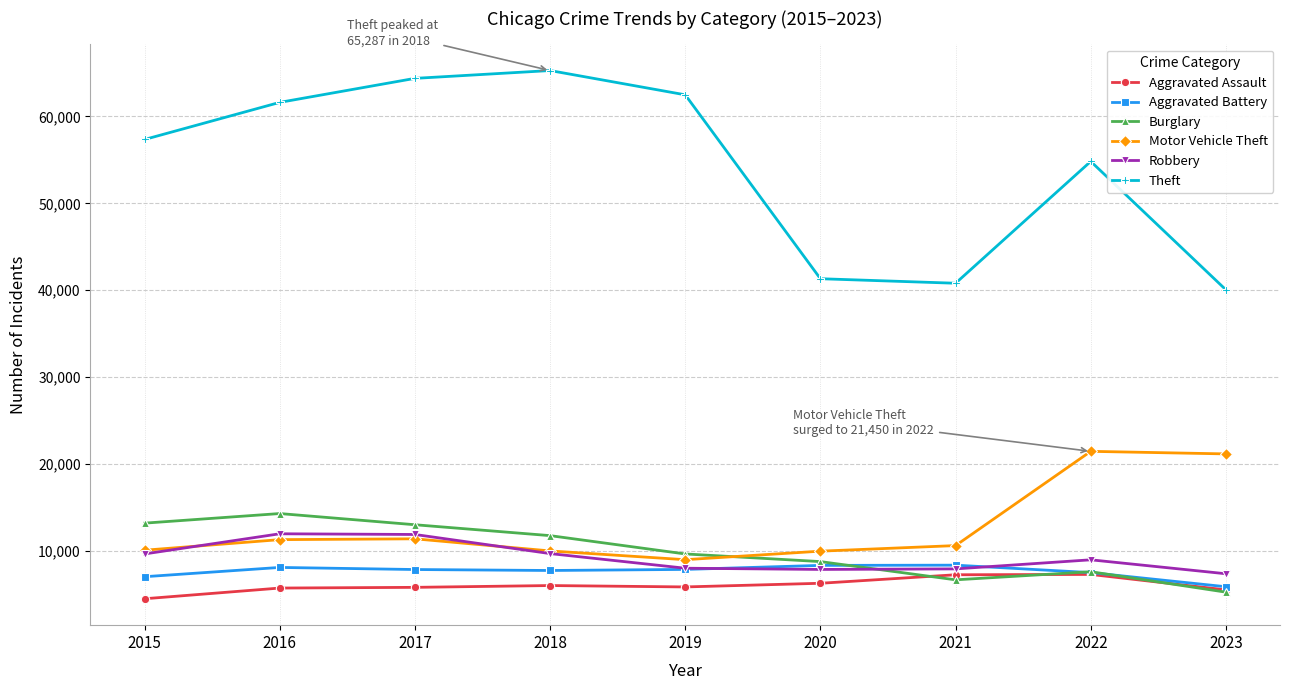

What is the minimum value for Aggravated Battery?

5863